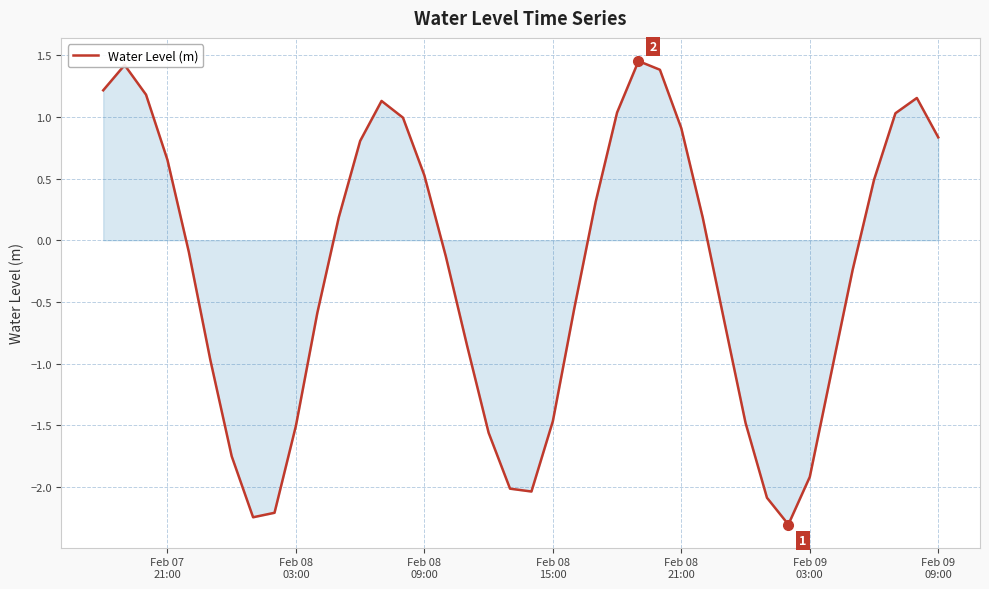

What is the smallest value displayed?

-2.3